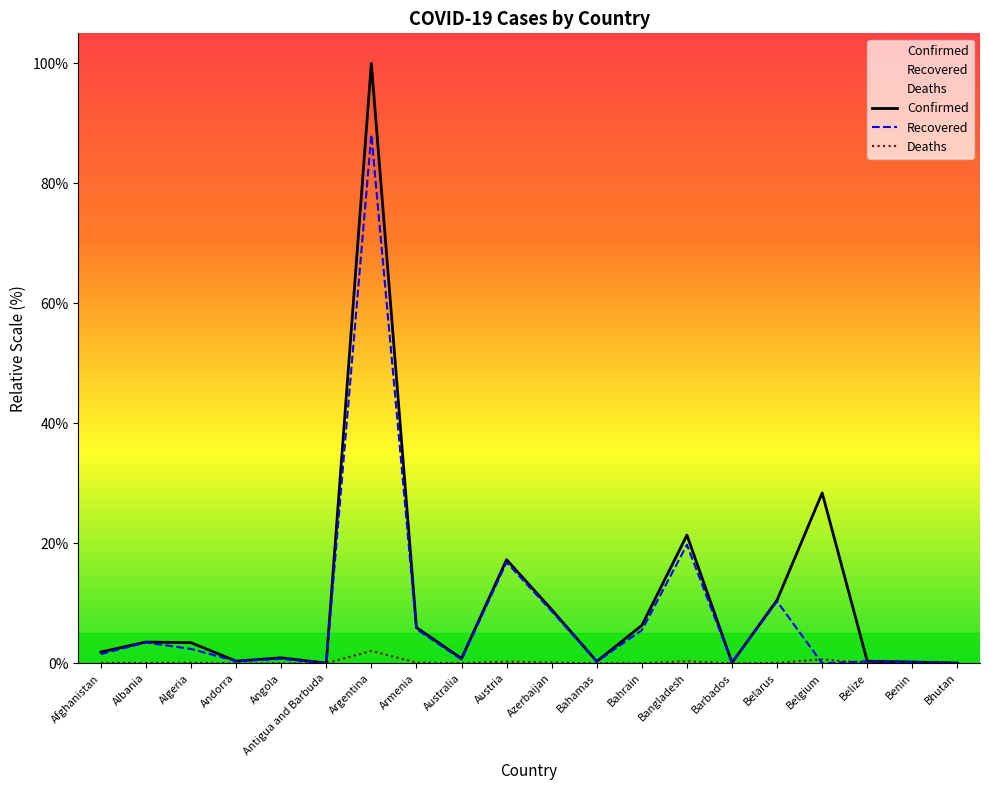

What is the maximum value for Deaths?

2.1